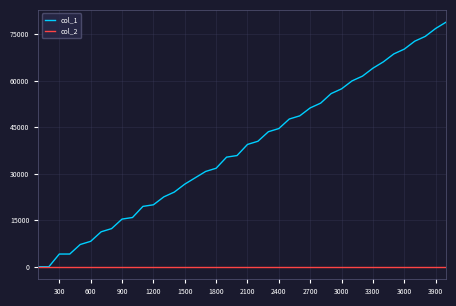

Rank the series by their average value, from highest to lowest.

col_1, col_2